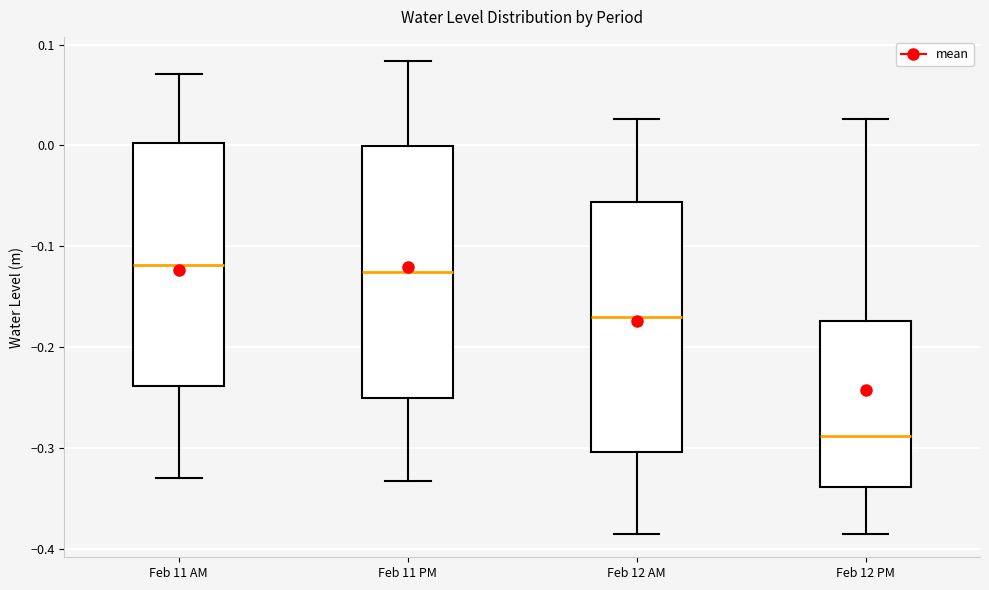

Reading left to right, transcribe this box plot: for each box, give where its median line is, the range the box spans, and where its two whiskers end, as read against the y-axis. The values are not printed on the chart, so give them approximately, as read against the axis.

Feb 11 AM: median -0.12, box -0.24 to 0.00, whiskers -0.33 to 0.07
Feb 11 PM: median -0.13, box -0.25 to 0.00, whiskers -0.33 to 0.08
Feb 12 AM: median -0.17, box -0.30 to -0.06, whiskers -0.38 to 0.03
Feb 12 PM: median -0.29, box -0.34 to -0.17, whiskers -0.38 to 0.03